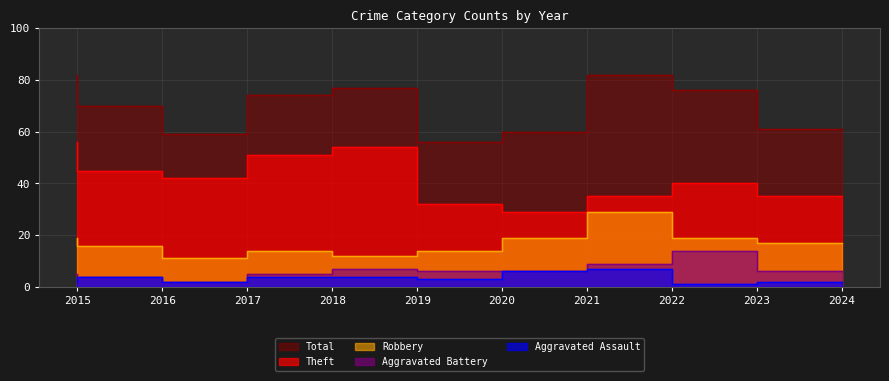

True or false: Theft and Robbery cross at least once.

False